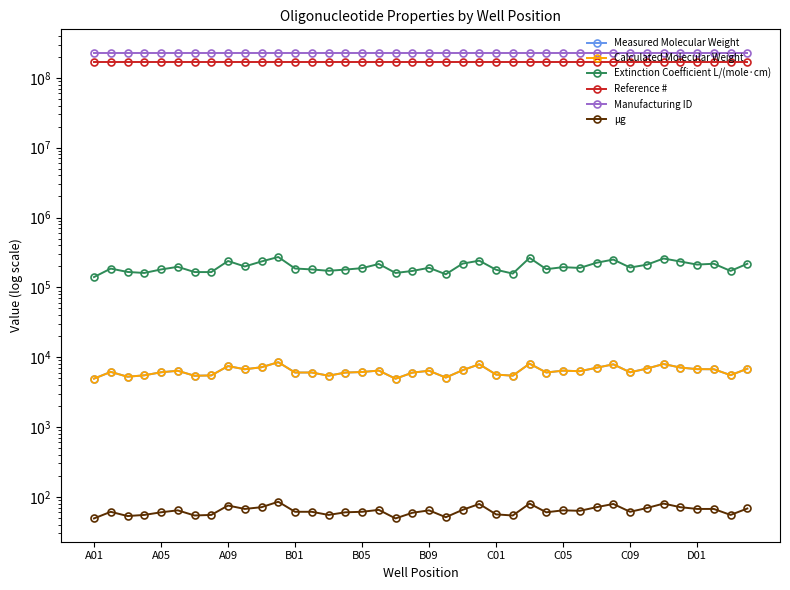

What are all the series names shown in the legend?

Measured Molecular Weight, Calculated Molecular Weight, Extinction Coefficient L/(mole·cm), Reference #, Manufacturing ID, µg